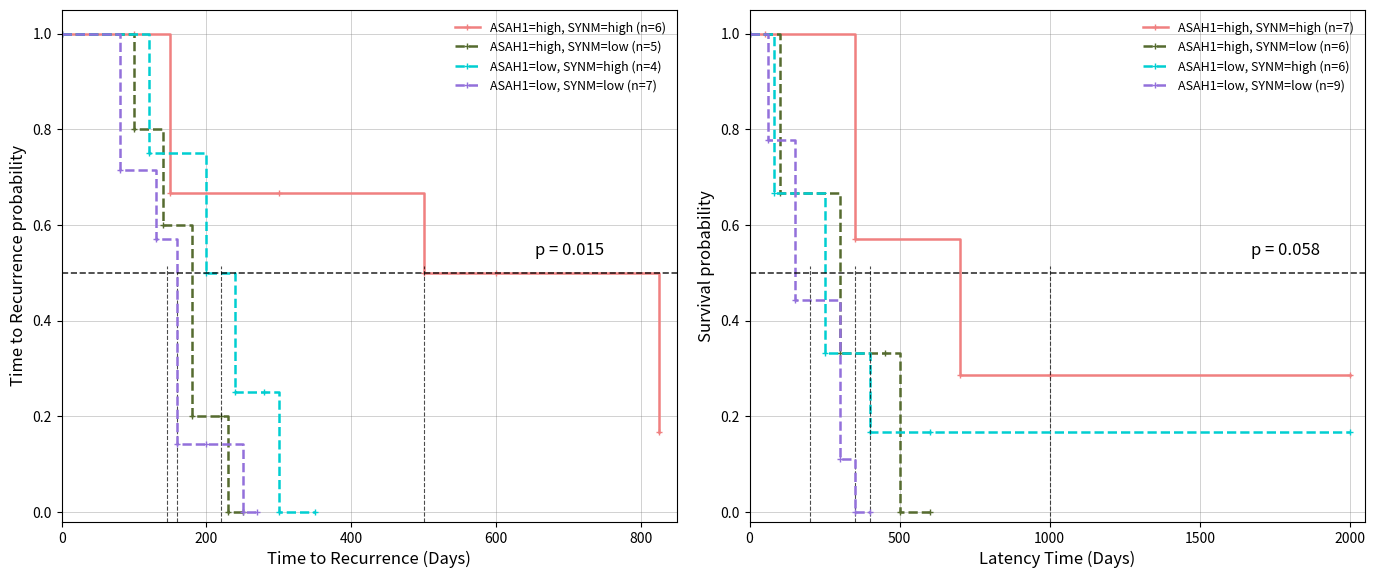

Is it true that ASAH1=high, SYNM=high (n=6) equals 0.5 at 600?

True